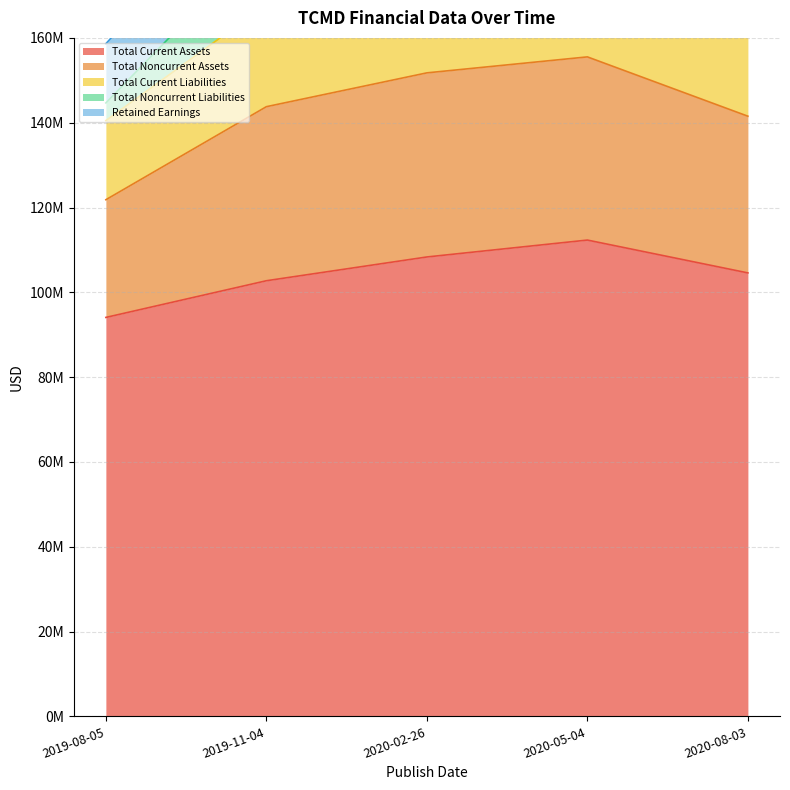

Count the number of data series in this chart.

5